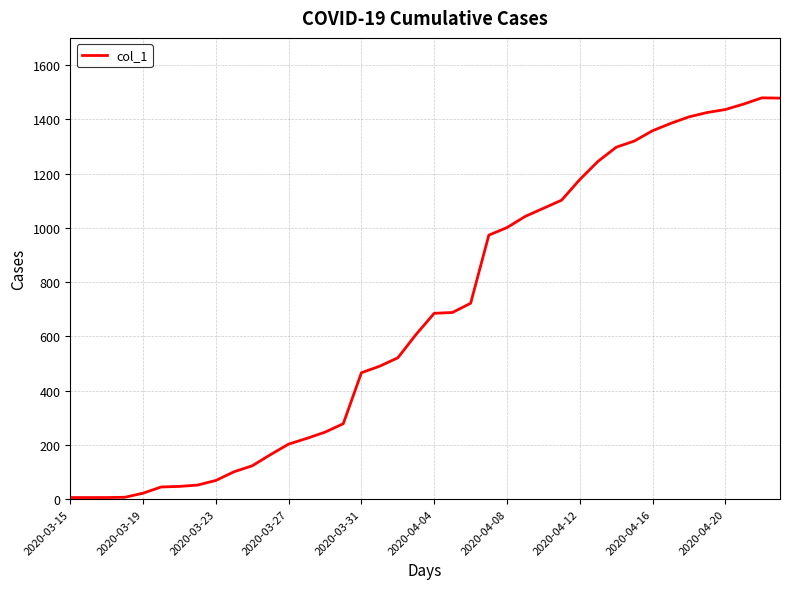

What is the greatest value displayed?

1479